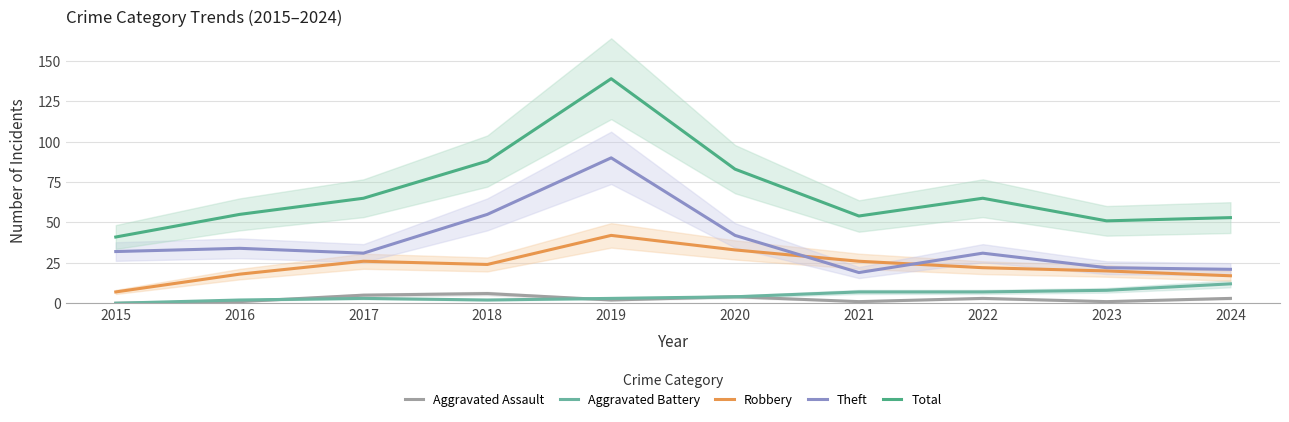

What is the difference between the Aggravated Assault values at 2019 and 2016?

1